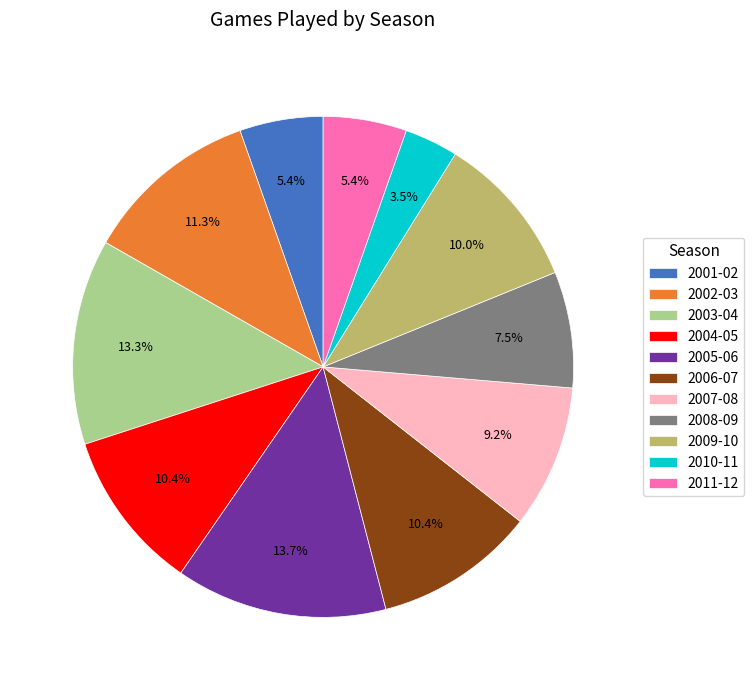

Is 2003-04 the majority of the pie?

No